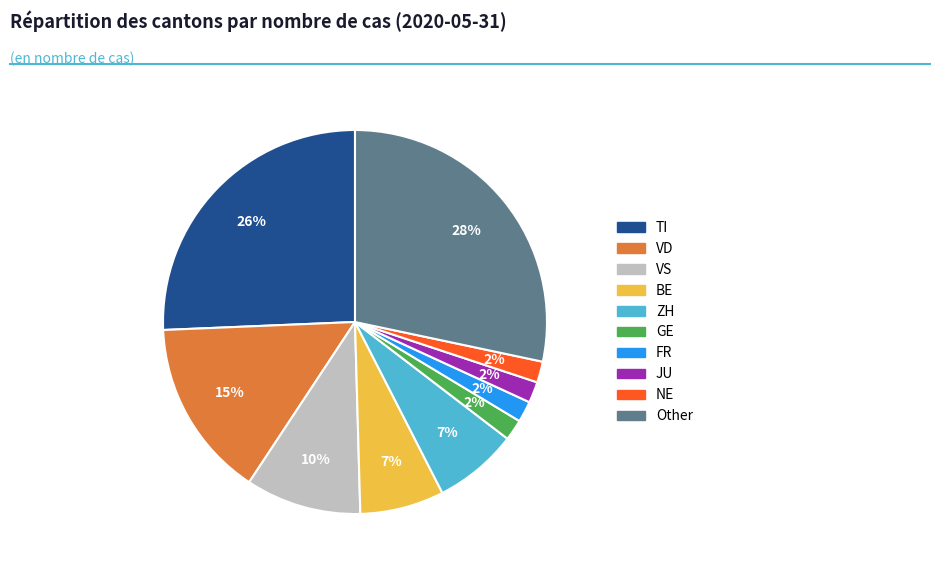

Does any single category account for the majority?

No